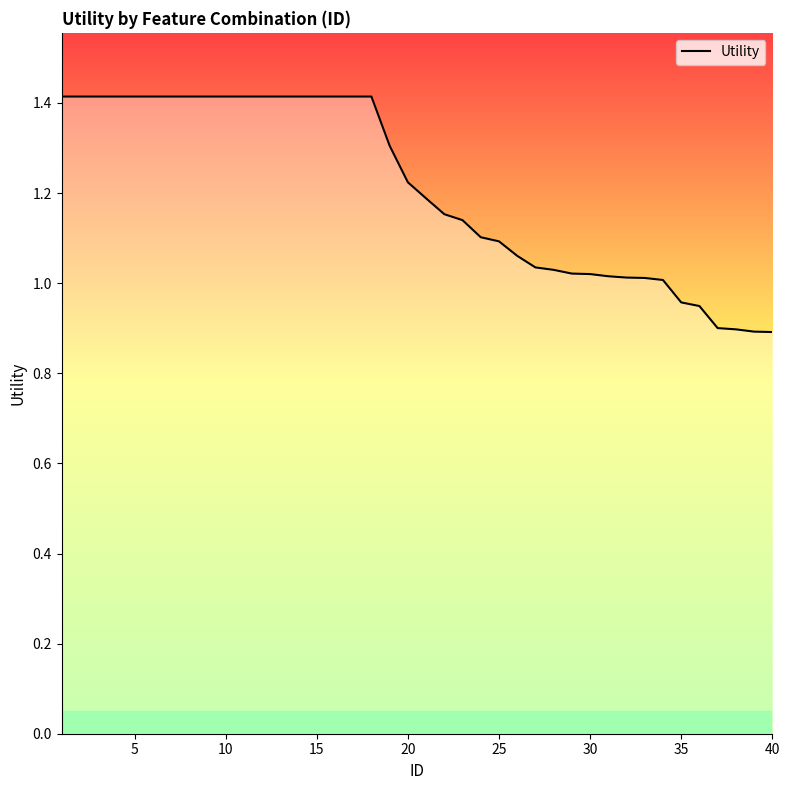

What is the sum of all values?

48.4